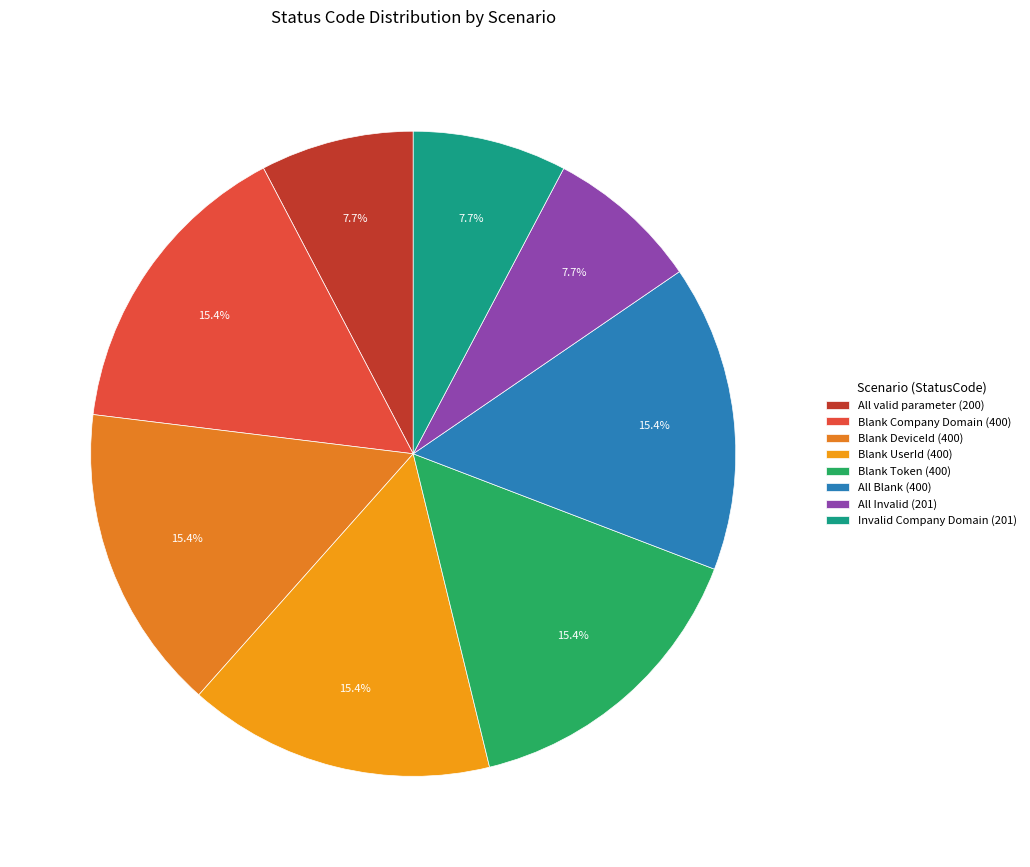

Approximately how many times larger is the value at All valid parameter compared to All Invalid?

1.0